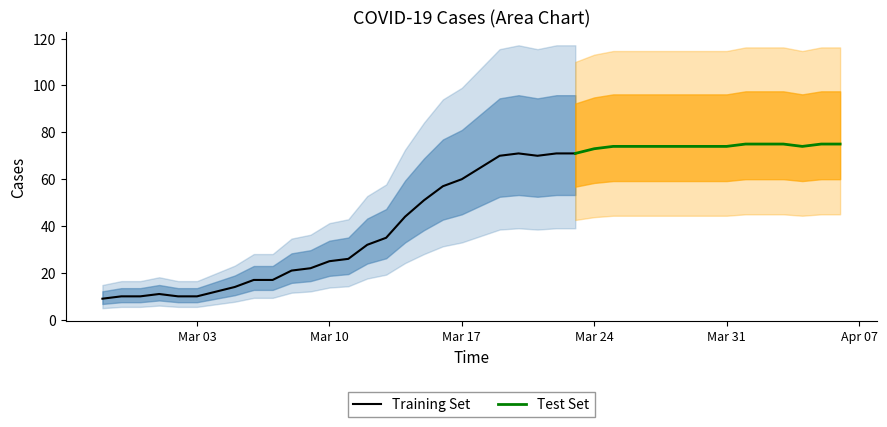

Where is the data nearest to the value 42?

2020-03-14